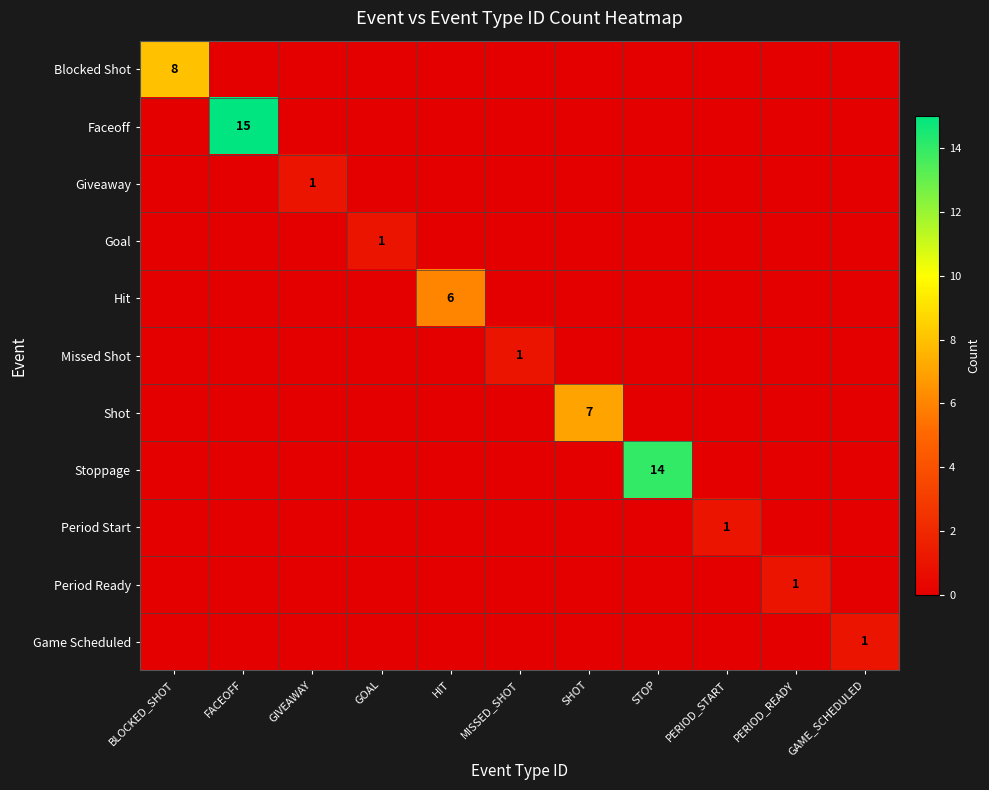

Count the number of categories in the chart.

11